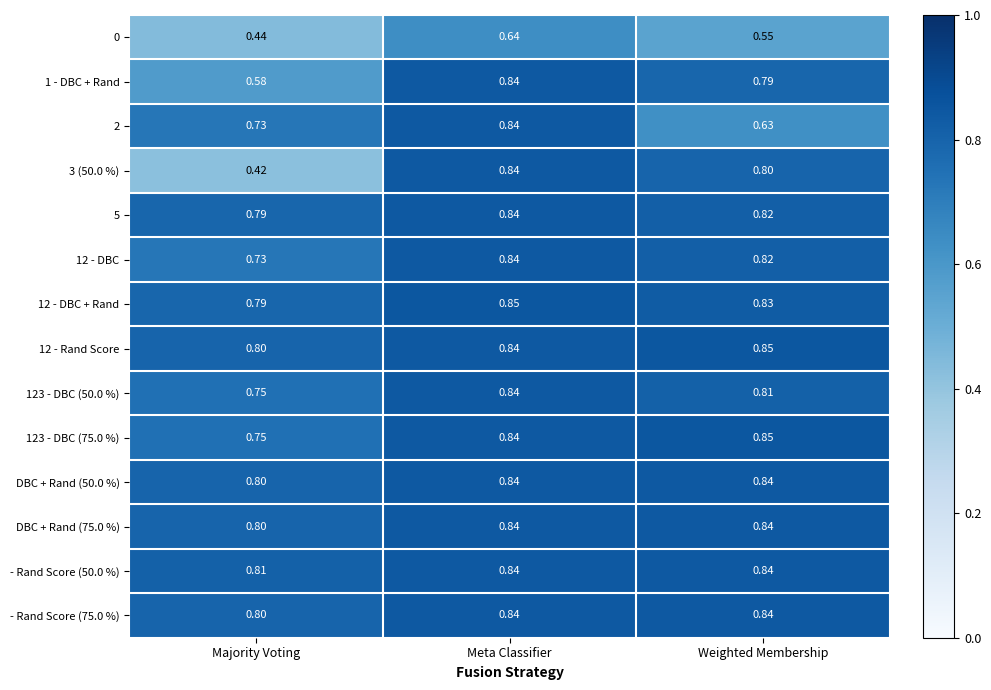

How many categories are shown in the chart?

3